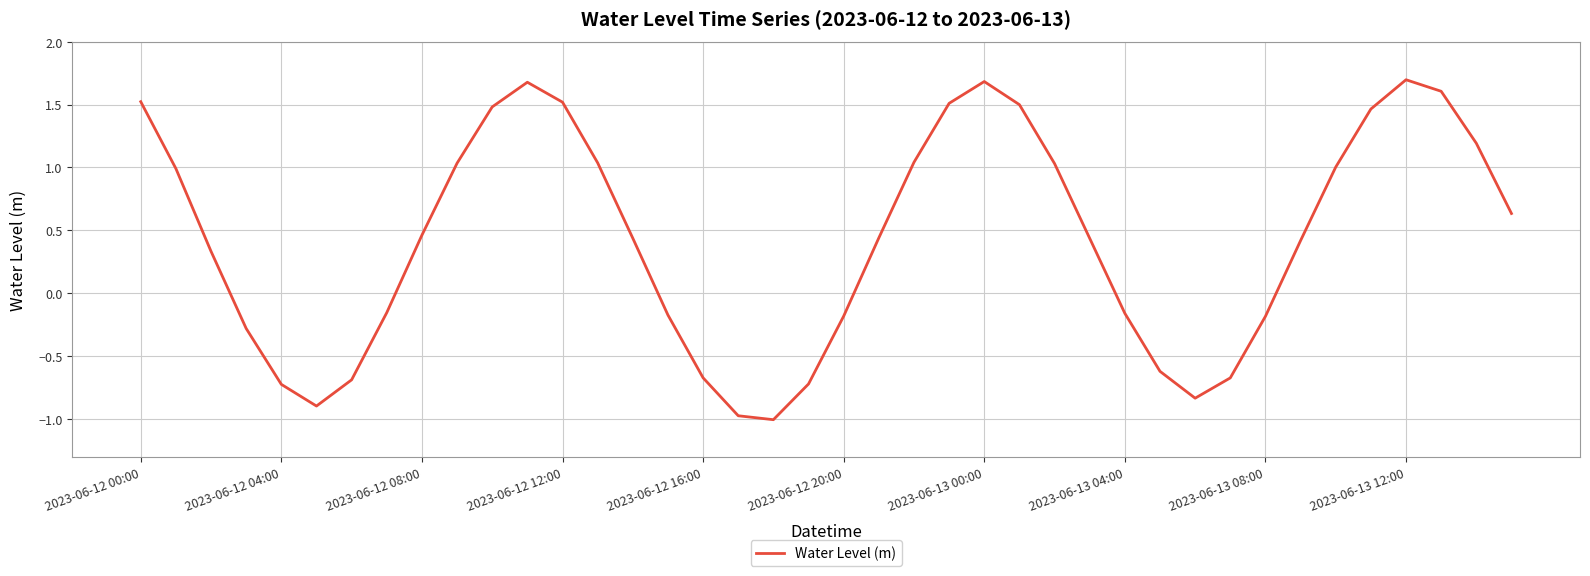

What is the maximum value shown in the chart?

1.7